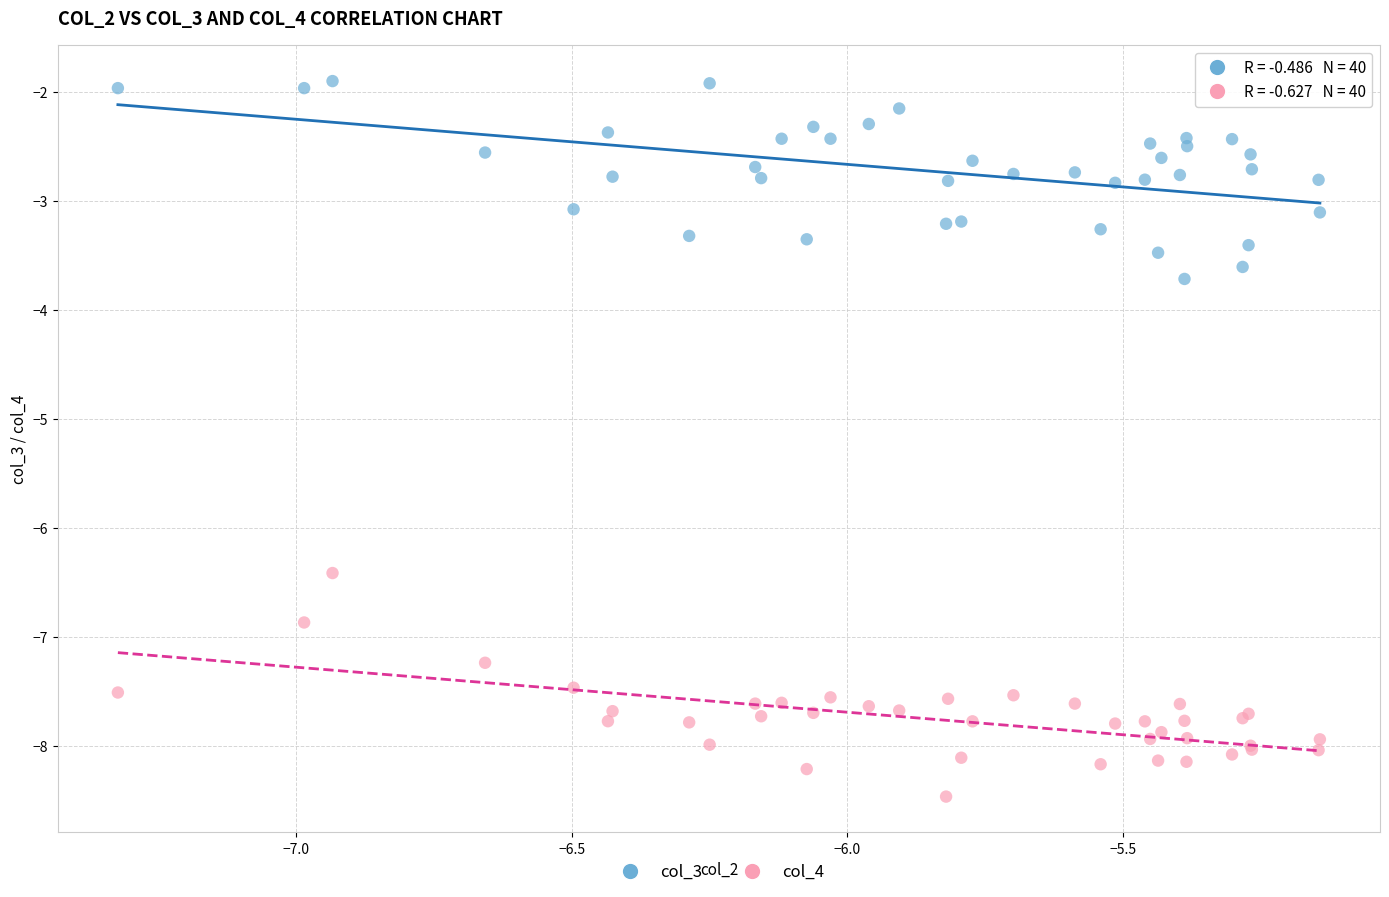

Across all series, what Y value is closest to -5?

-3.7